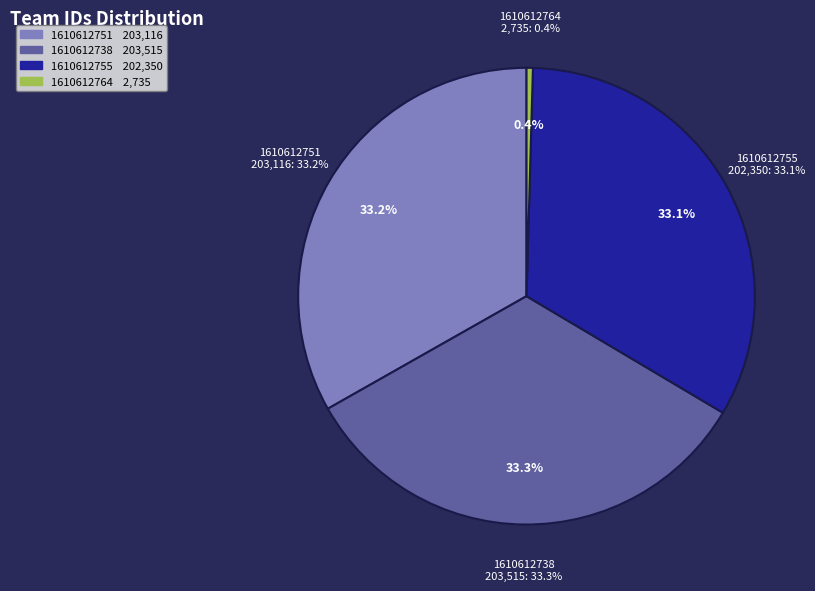

What portion of the pie excludes 1610612764?

99.6%